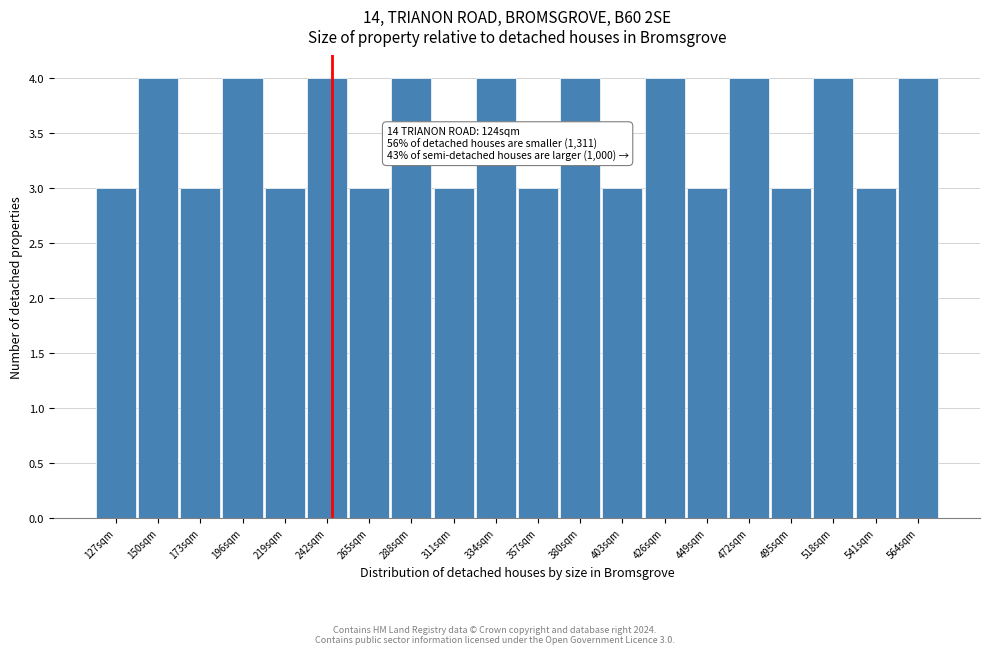

Reading right to left, extract all data points from this chart.

4	3	4	3	4	3	4	3	4	3	4	3	4	3	4	3	4	3	4	3